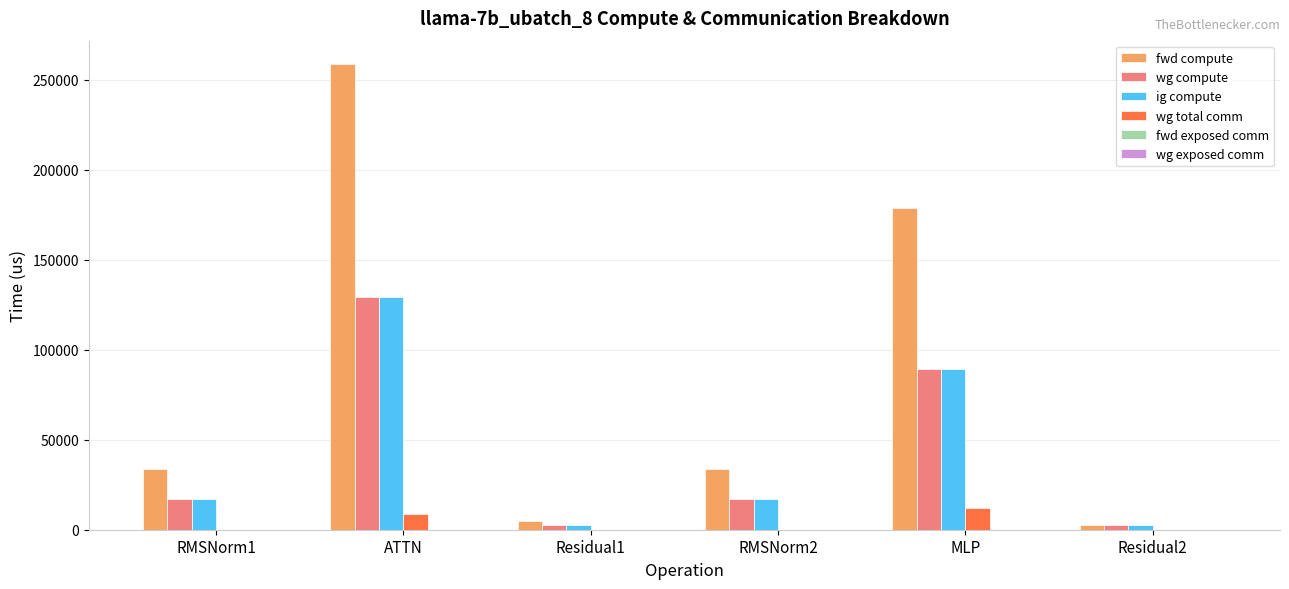

Which label corresponds to the largest value in the chart?

ATTN